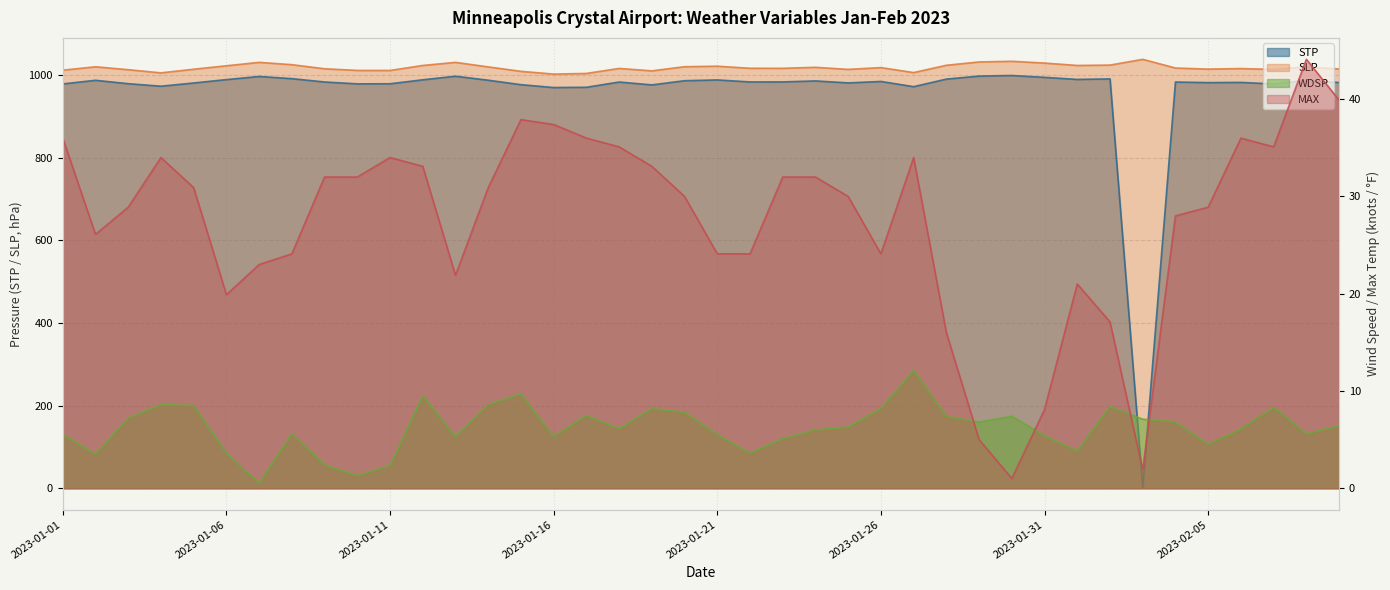

What is the maximum value shown in the chart?

1037.5